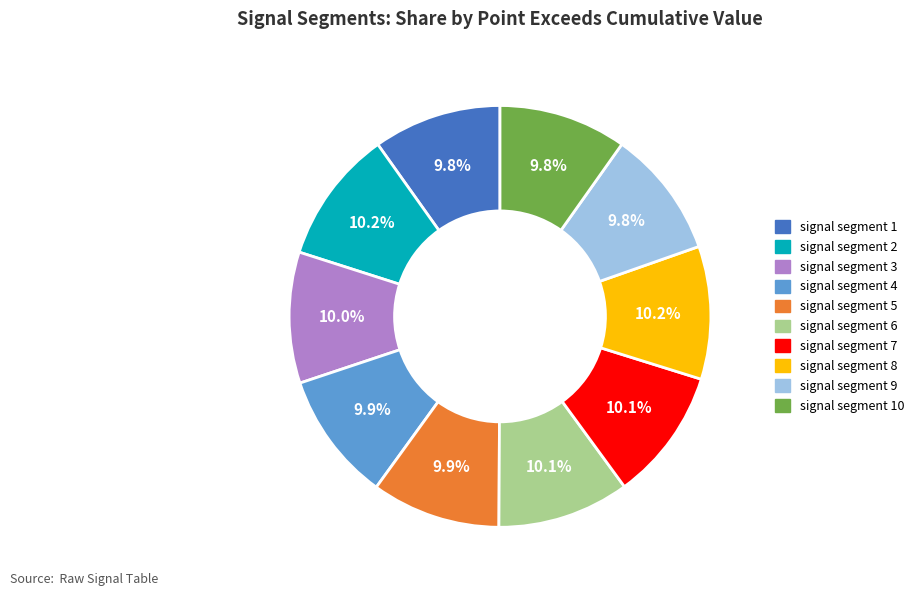

Is there any slice that represents more than half of the pie?

No